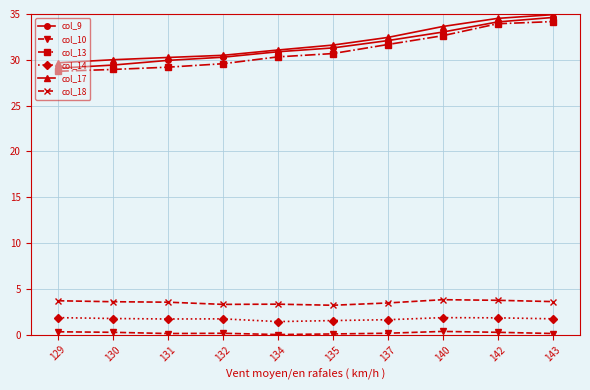

What is the sum of all col_18 values?

35.2